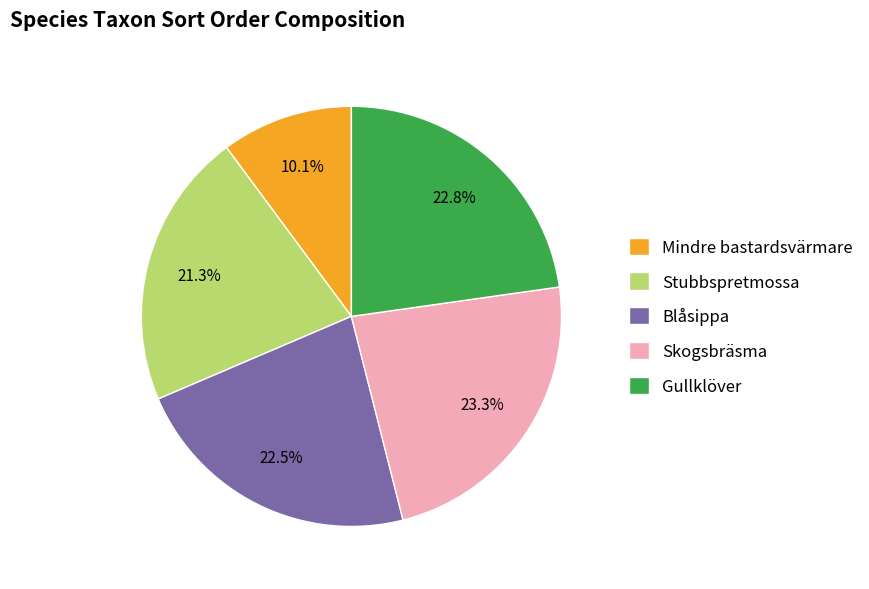

Which slice is the smallest?

Mindre bastardsvärmare